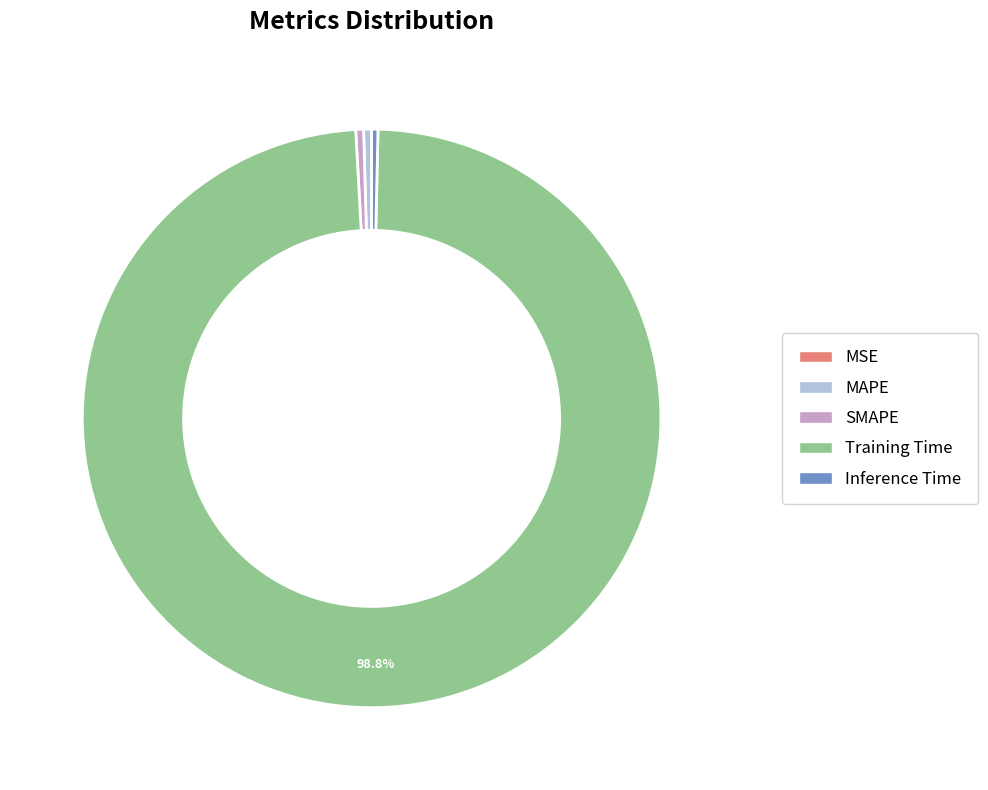

Which slice represents more than half of the pie?

Training Time